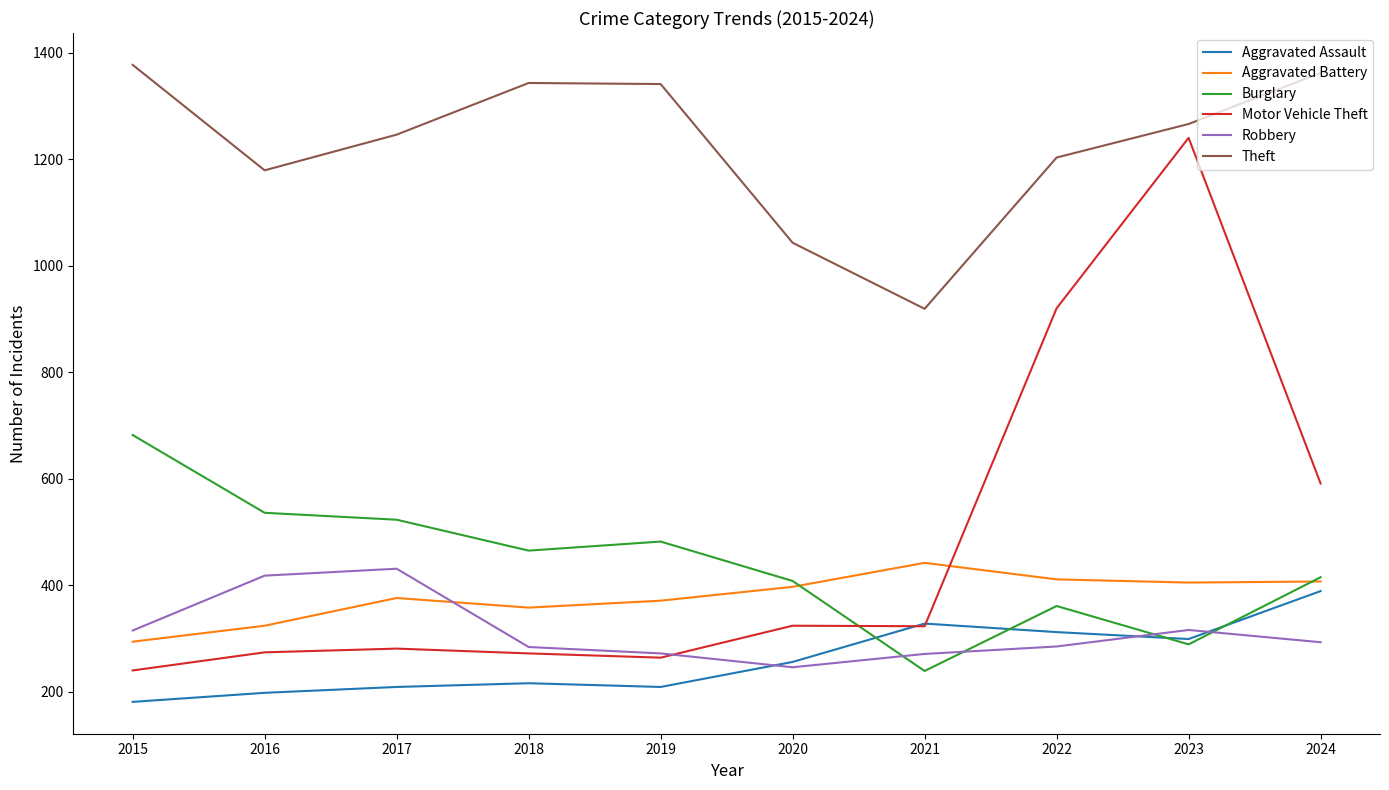

The Aggravated Battery series shows 294 at 2015. True or false?

True